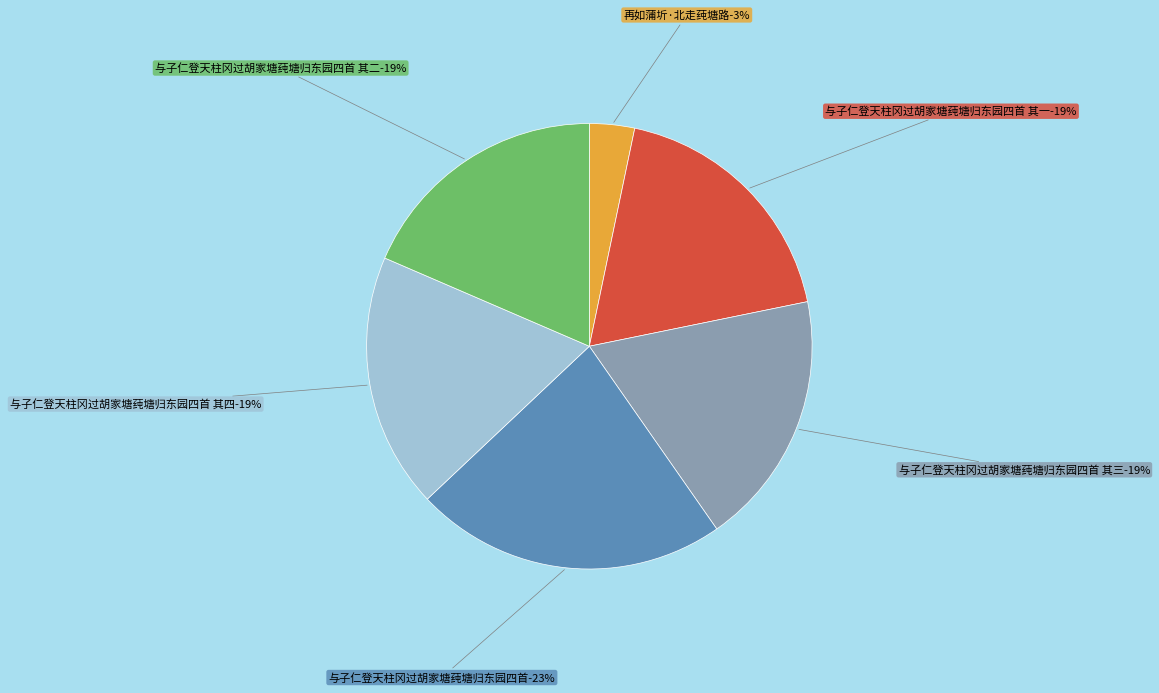

The 再如蒲圻·北走莼塘路 slice represents 1% of the pie. True or false?

False